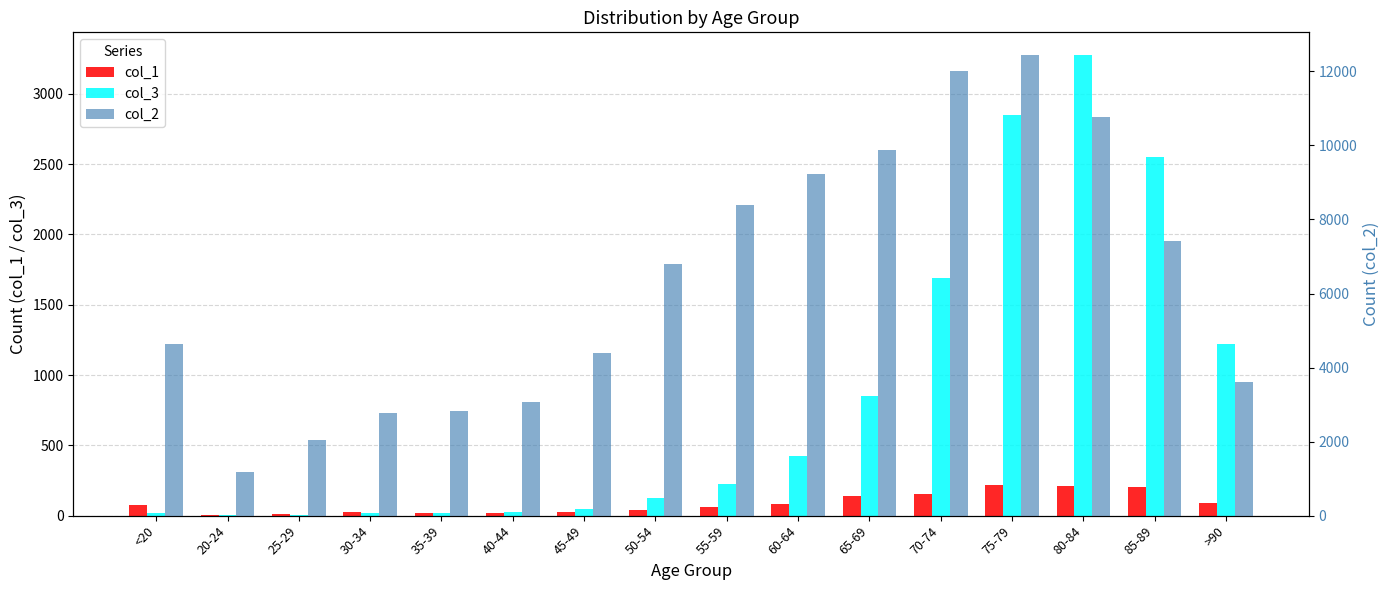

What is the sum of the col_3 values at 25-29 and 70-74?

1693